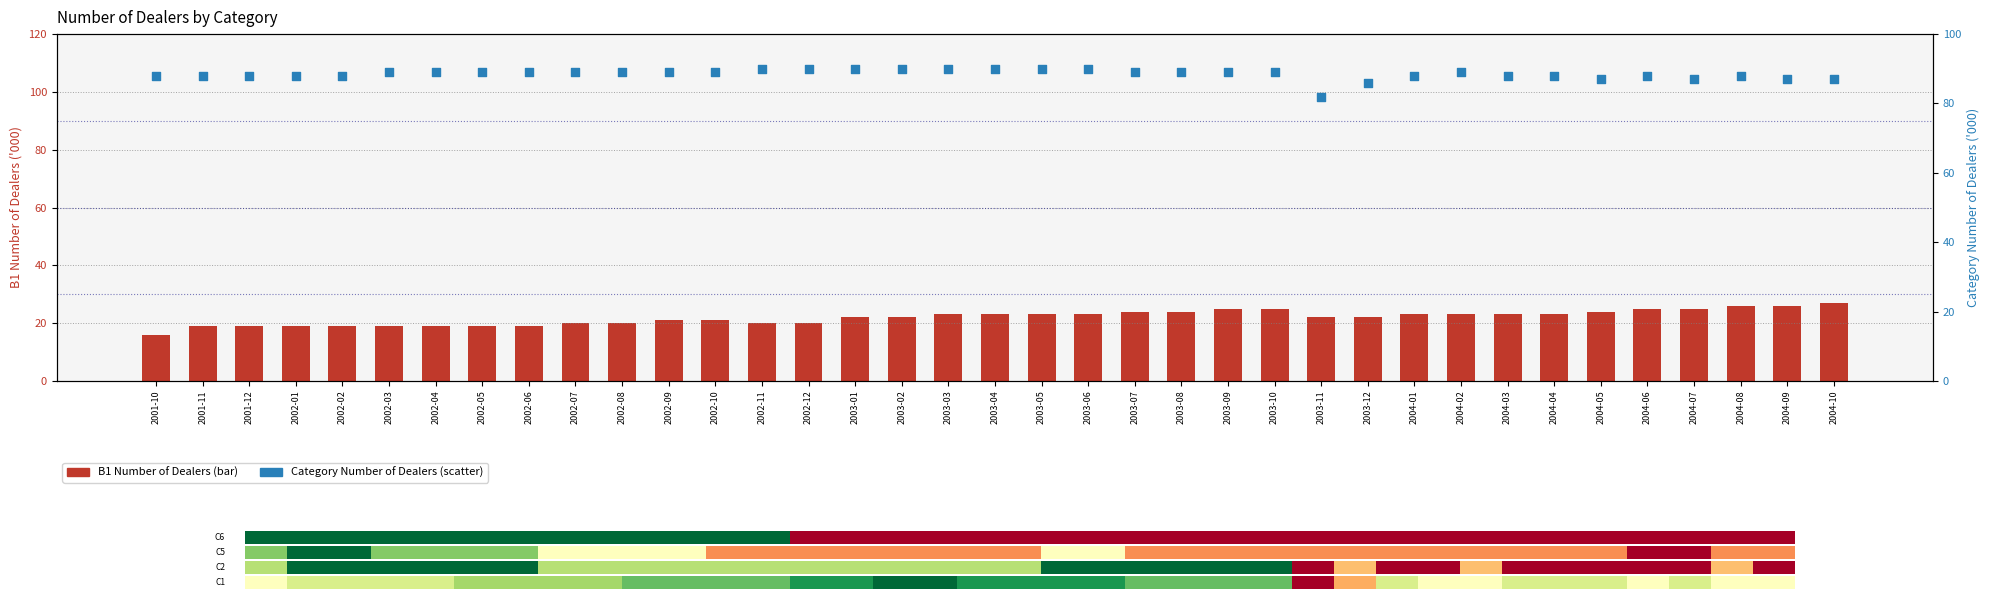

Which series reaches the minimum Y coordinate?

B1 Number of Dealers ('000)